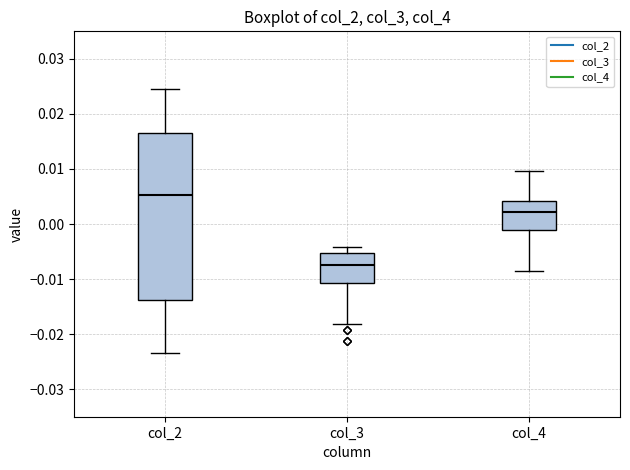

Reading left to right, read every box against the y-axis: the position of its median line, the range the box covers, and the ends of its whiskers. The values are not printed on the chart, so give them approximately, as read against the axis.

col_2: median 0.005, box -0.014 to 0.017, whiskers -0.023 to 0.025
col_3: median -0.007, box -0.011 to -0.005, whiskers -0.018 to -0.004
col_4: median 0.002, box -0.001 to 0.004, whiskers -0.009 to 0.010